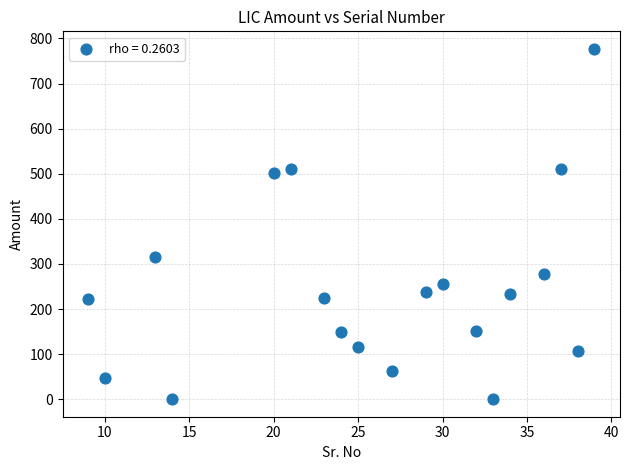

What Y value in the scatter plot is closest to 388?

316